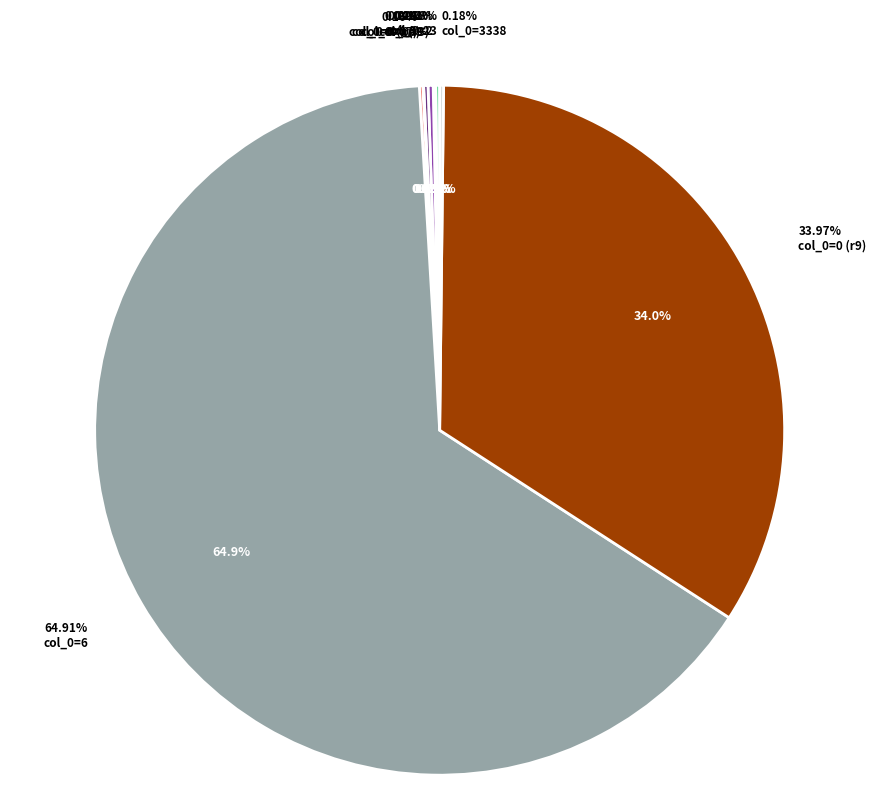

The 23 slice represents 1% of the pie. True or false?

False